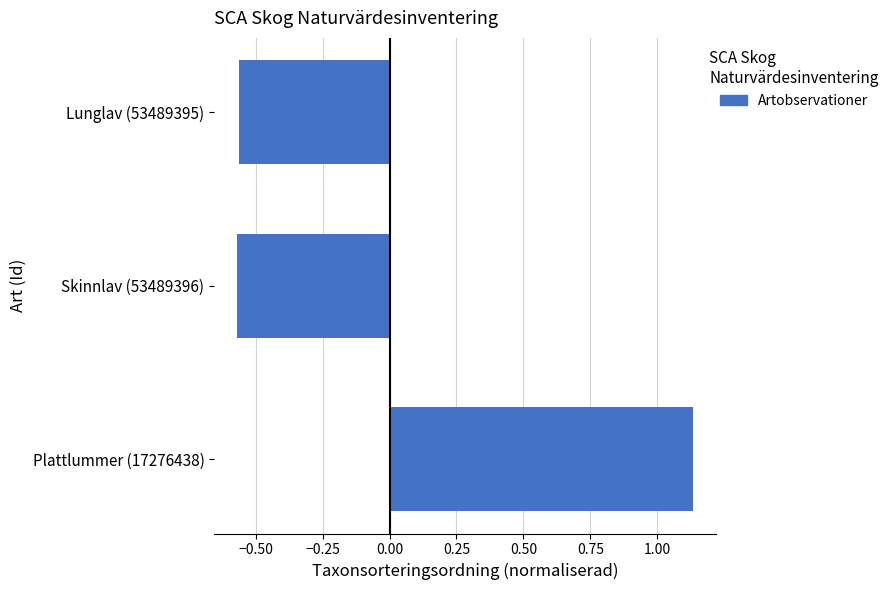

The chart shows a value of -0.4 at Skinnlav (53489396). True or false?

False